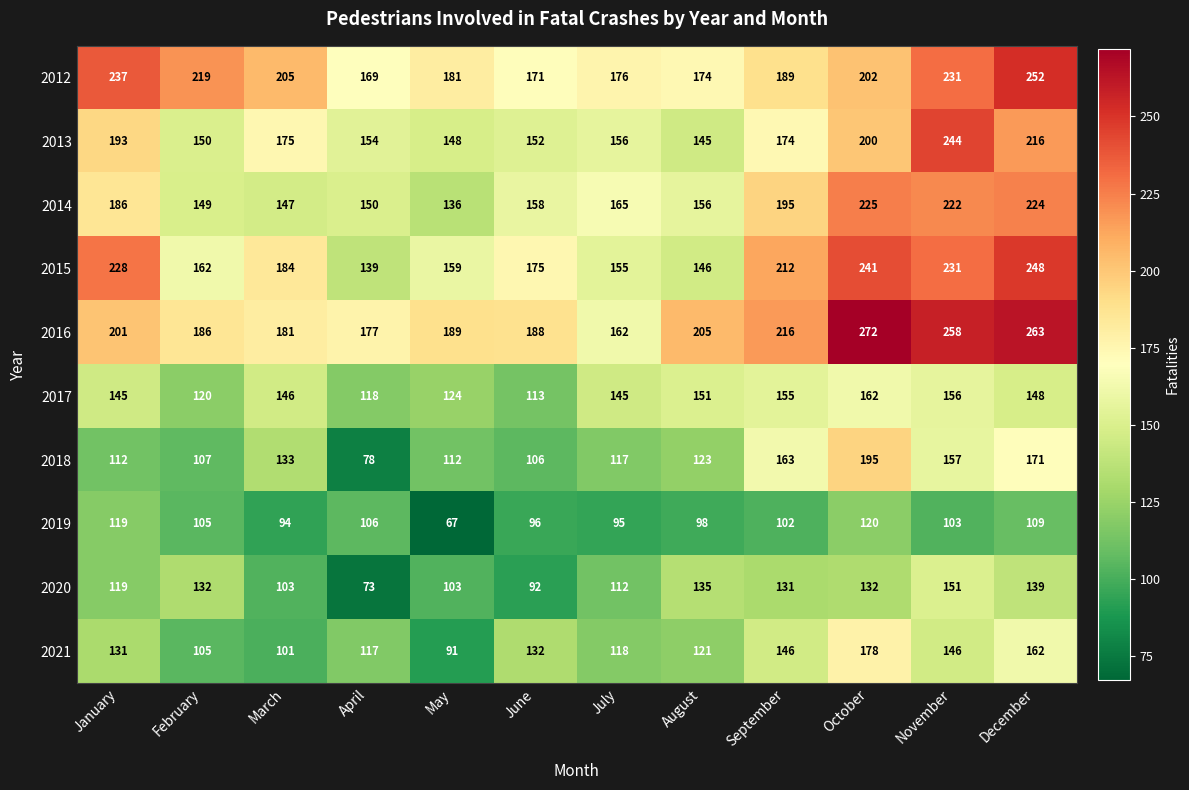

What is the maximum value for 2021?

178